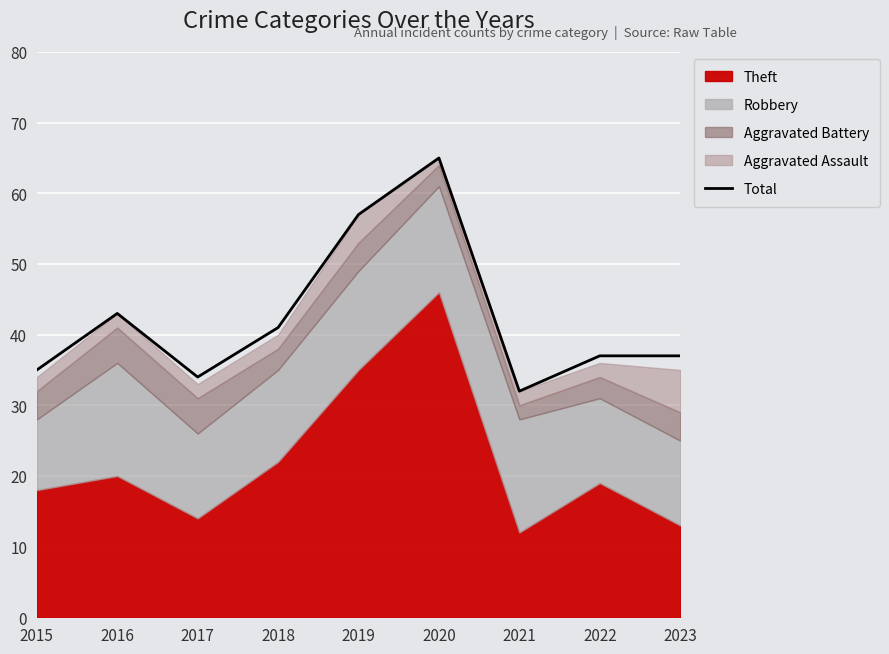

How many lines are shown in the chart?

1